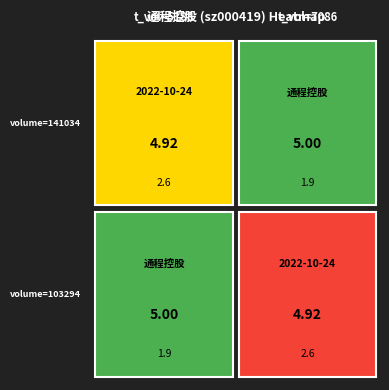

What is the difference between the highest and lowest values at 7086?

0.1